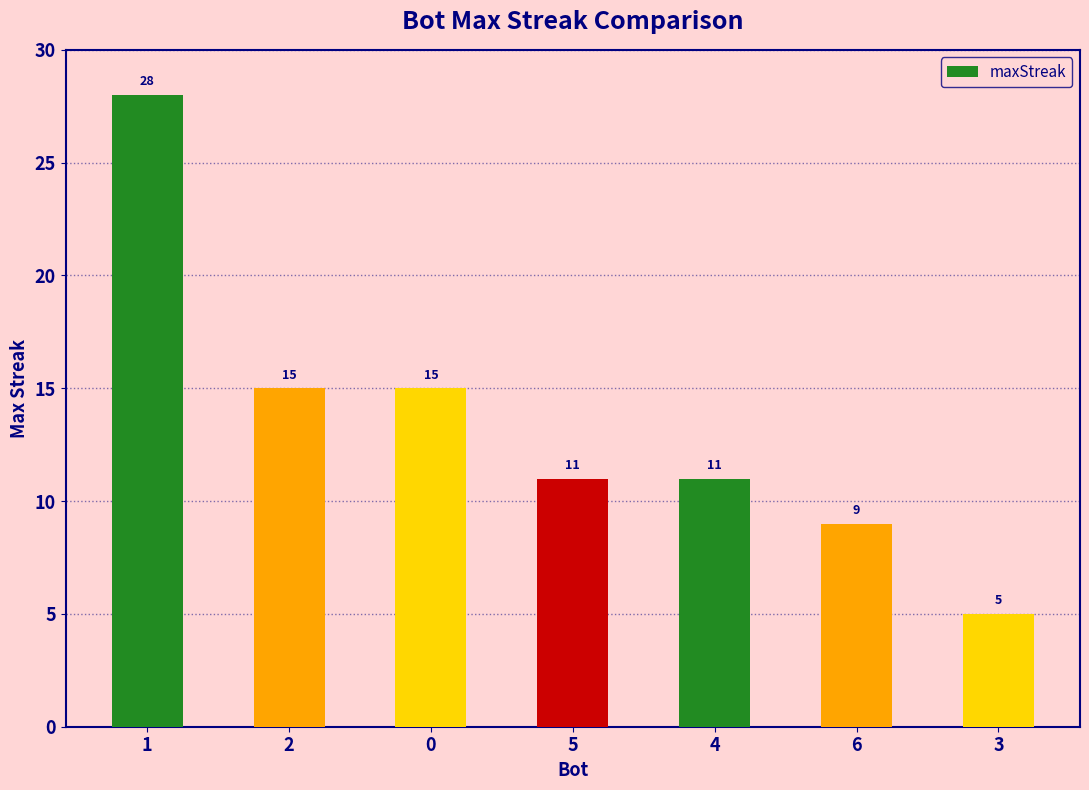

What position from the left is 2?

2